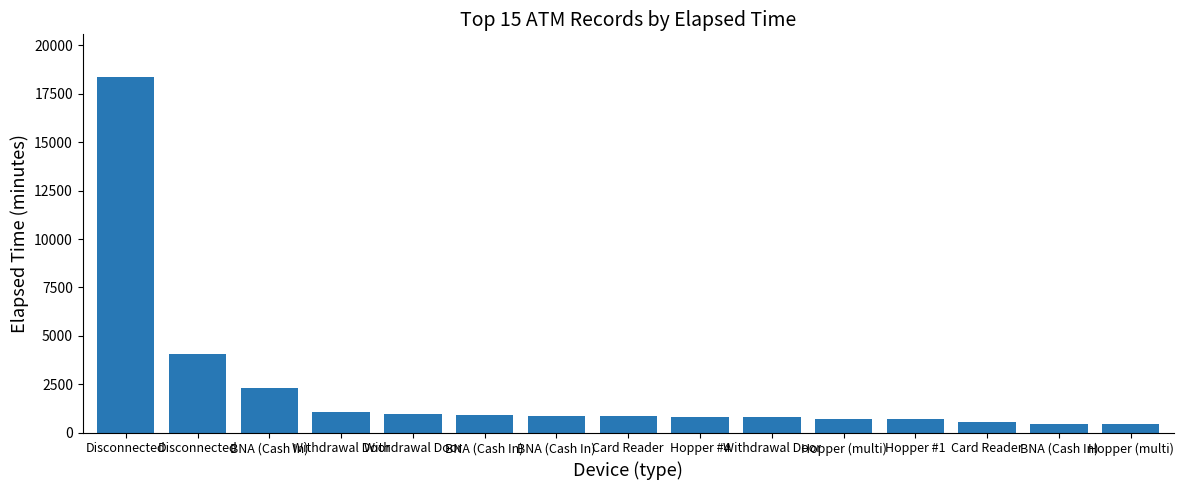

The chart shows a value of 825 at Hopper #4. True or false?

True